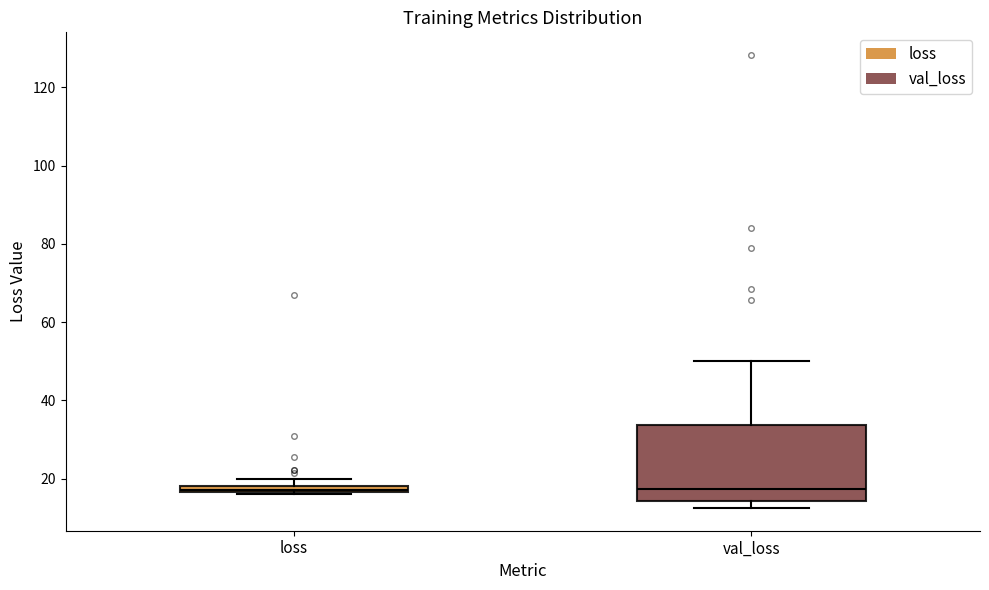

Where is the upper edge of the box for val_loss on the y-axis? The values are not printed on the chart, so give them approximately, as read against the axis.

34